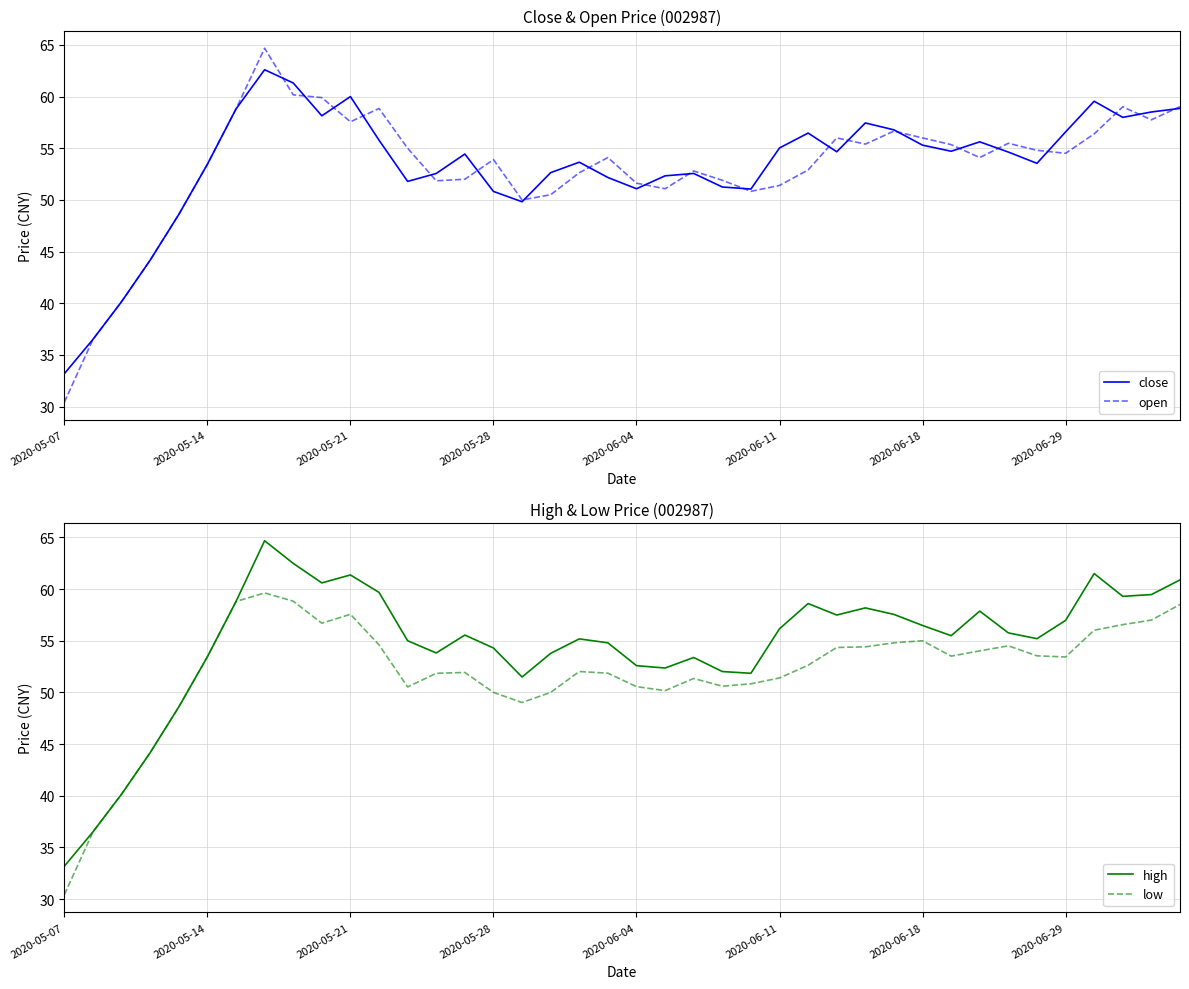

True or false: high has a value of 33.2 at 2020-05-07.

True